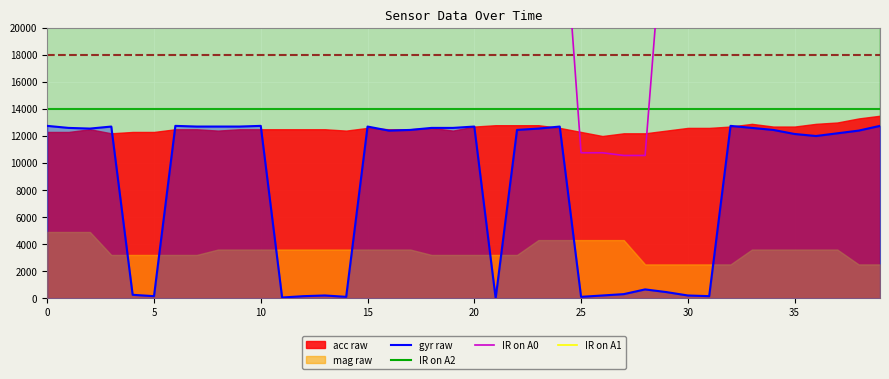

What is the maximum value for gyr raw?

12750